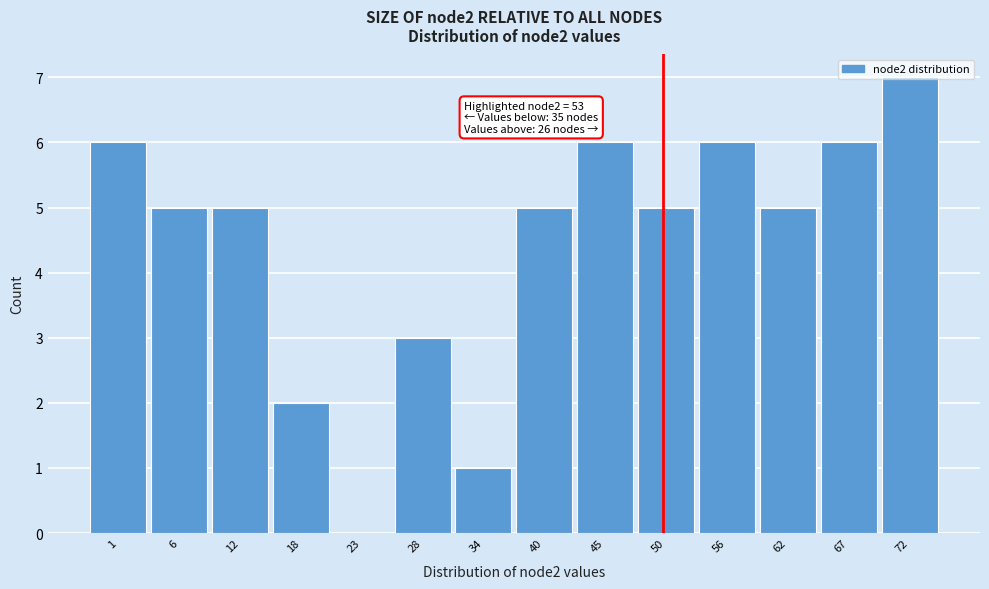

At which category does the chart reach its peak across all series?

72